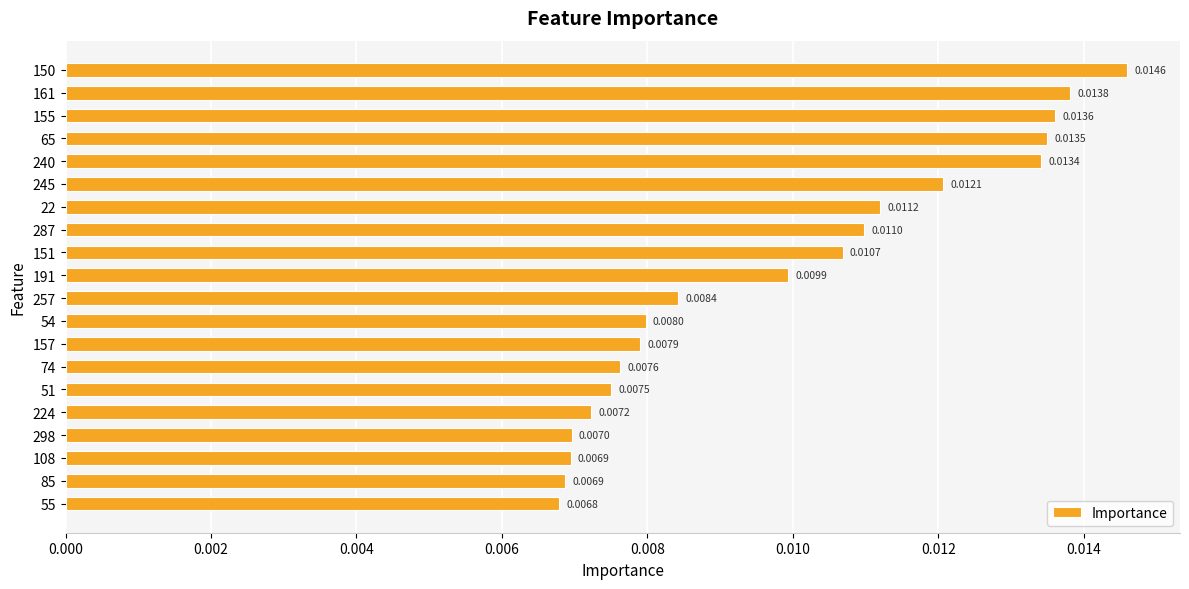

Between 85 and 54, which is larger?

54